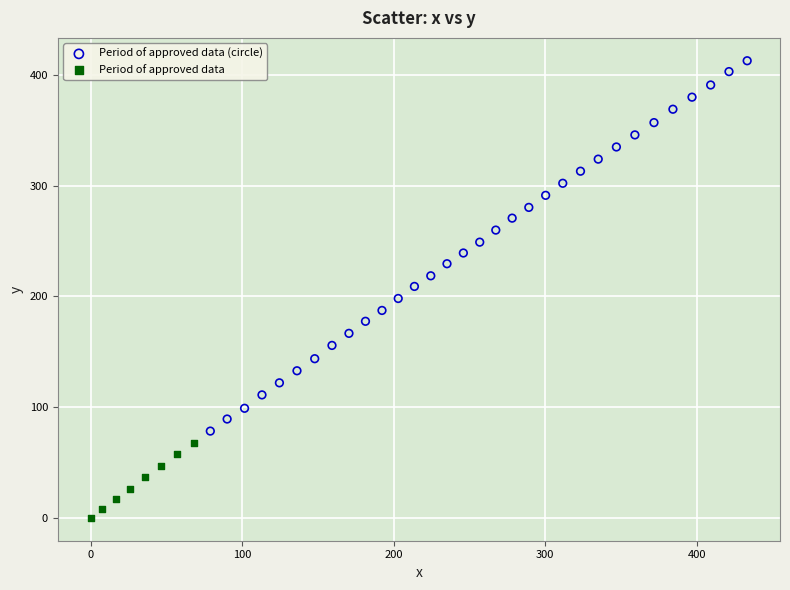

Which series has the widest spread of Y values?

Period of approved data (circle)